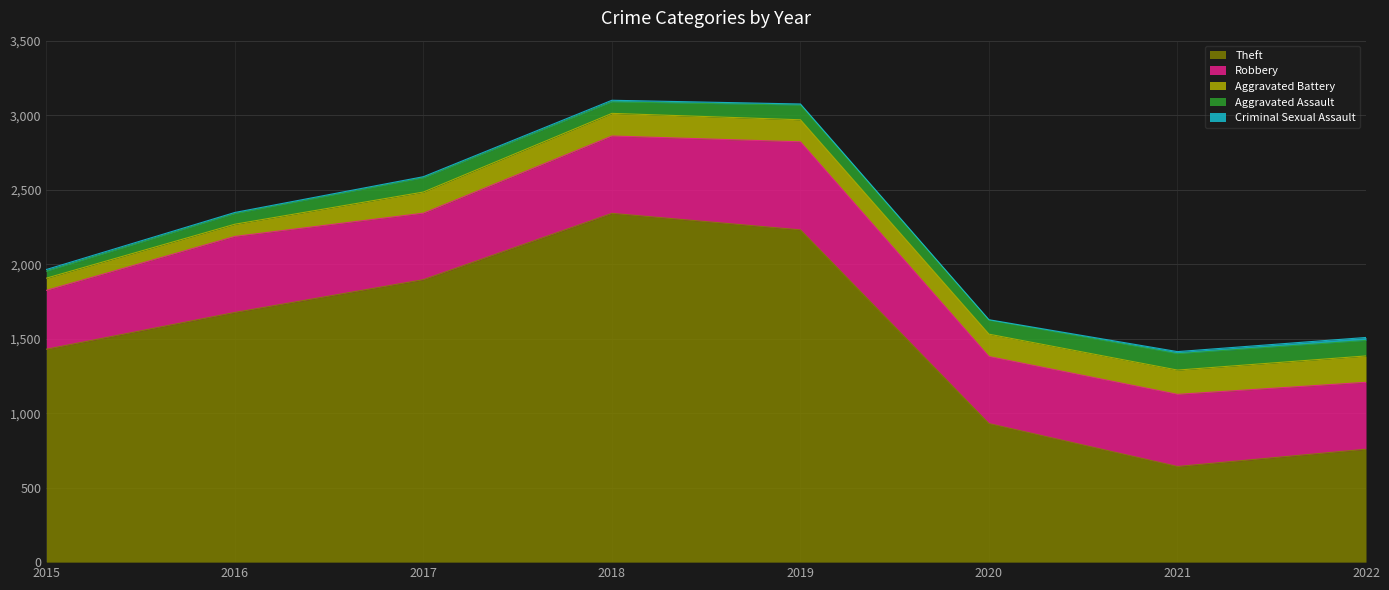

How many data points in Aggravated Assault are above 95?

3